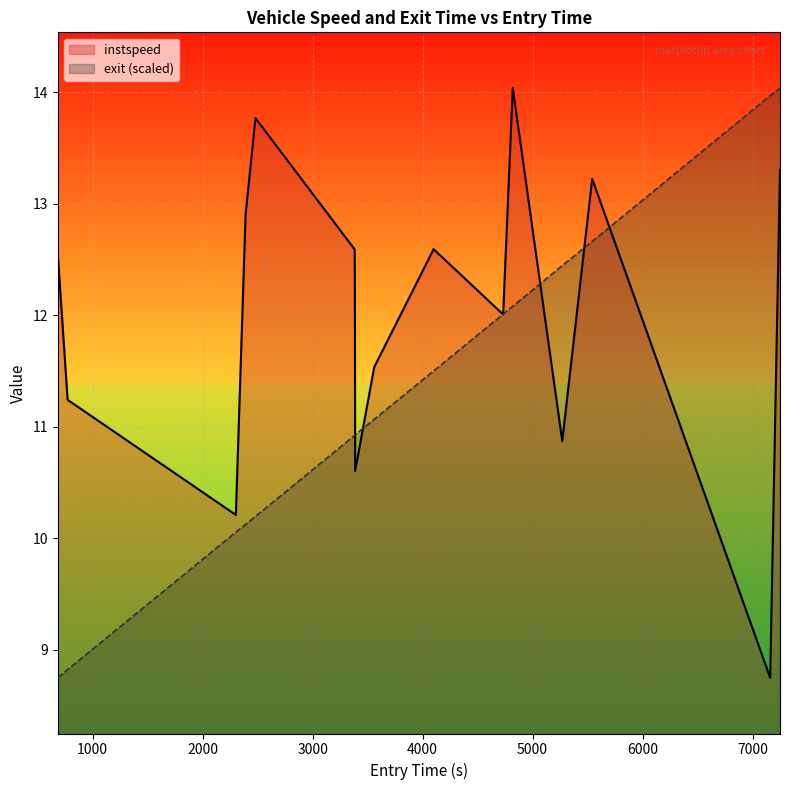

What is the label of the 1st point from the left?

682.4985613846443